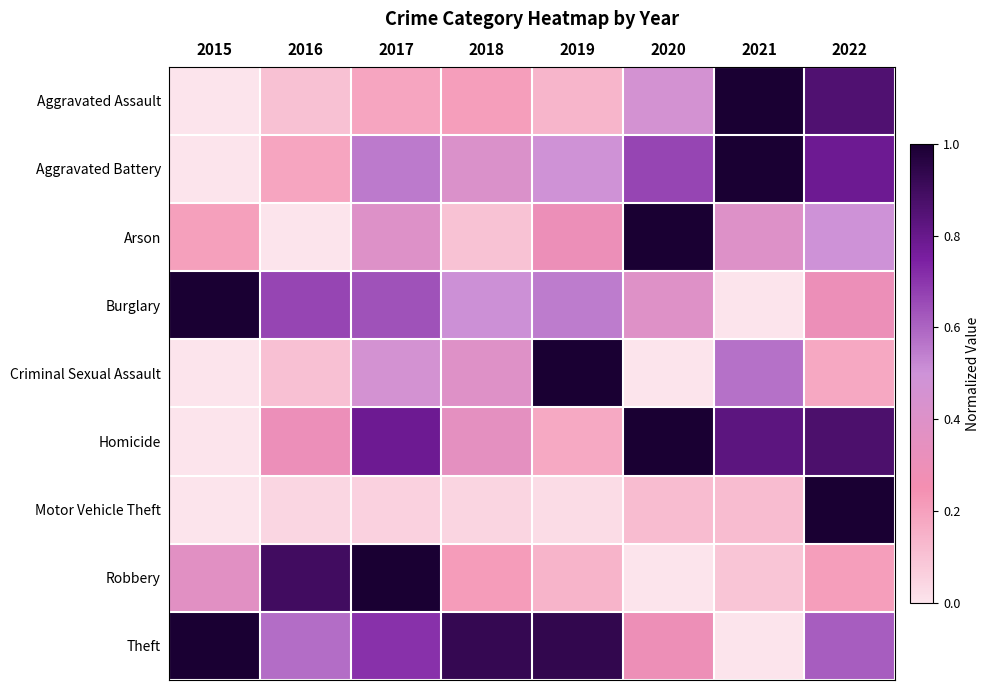

What is the maximum value shown in the chart?

1.0